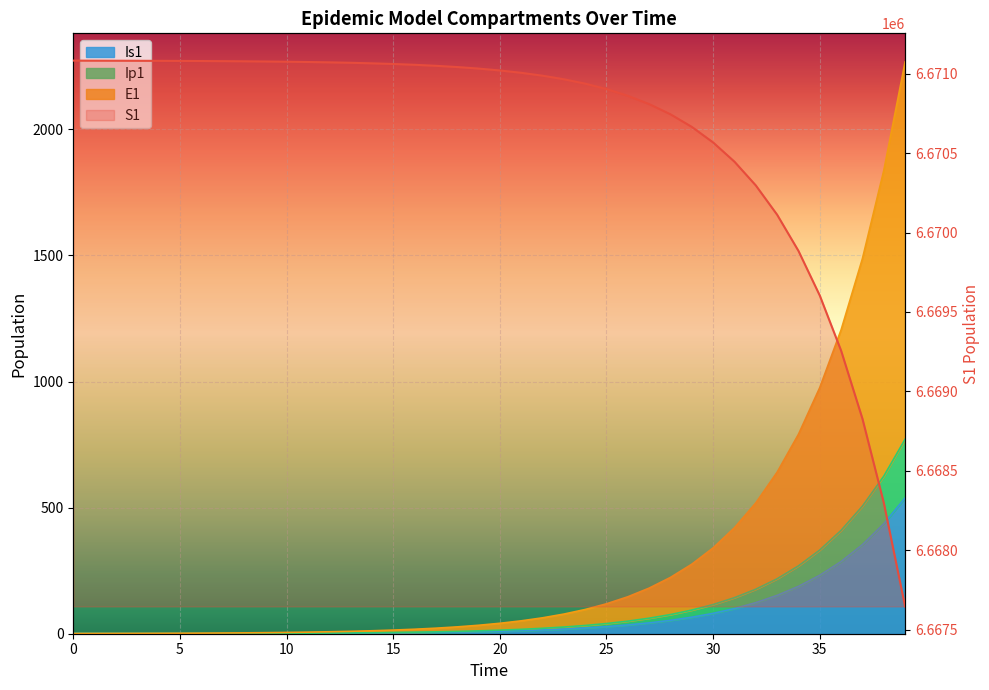

True or false: Is1 and E1 intersect in this chart.

False